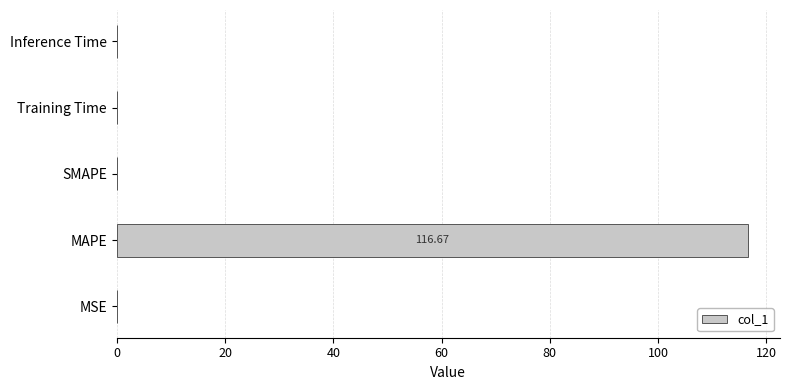

What is the change in value from MAPE to SMAPE?

-116.7